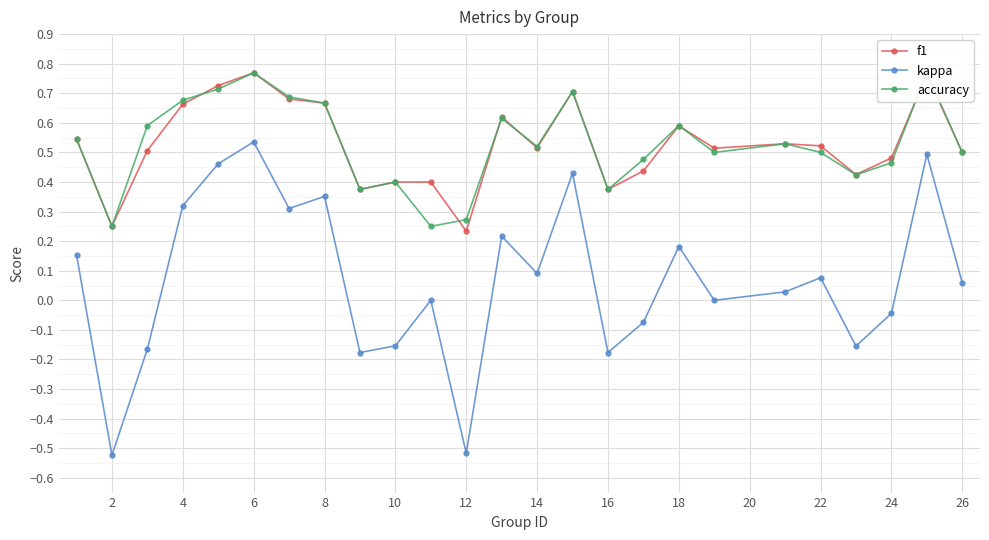

Is it true that kappa equals -0.3 at 10?

False